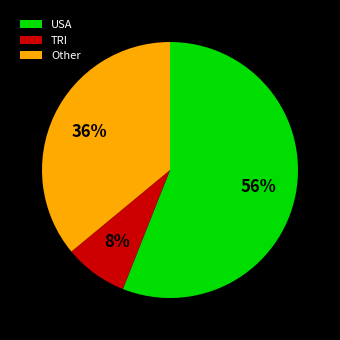

Is the sum of USA and TRI greater than half?

Yes